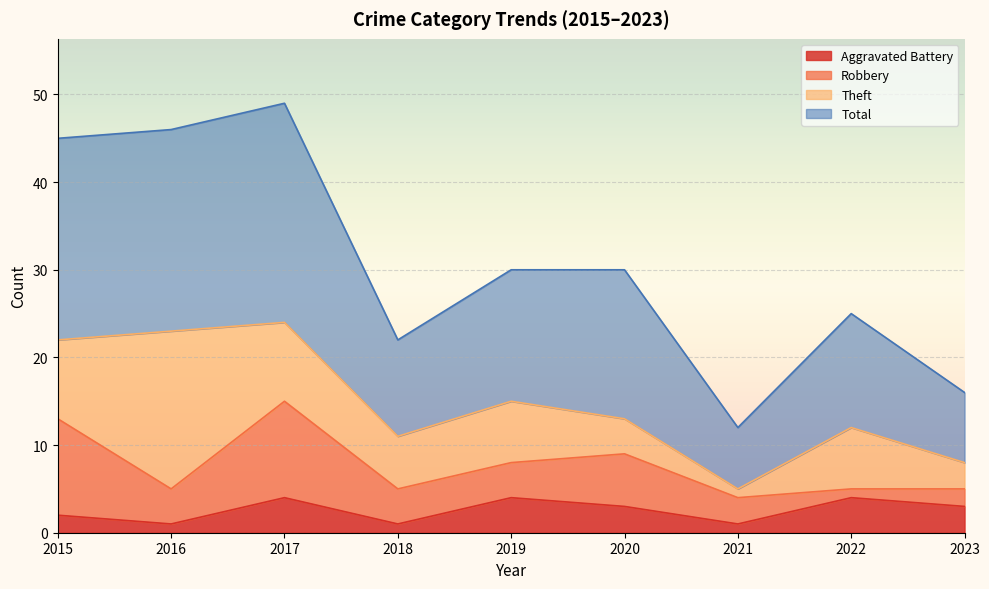

What is the sum of the Aggravated Battery values at 2021 and 2017?

5